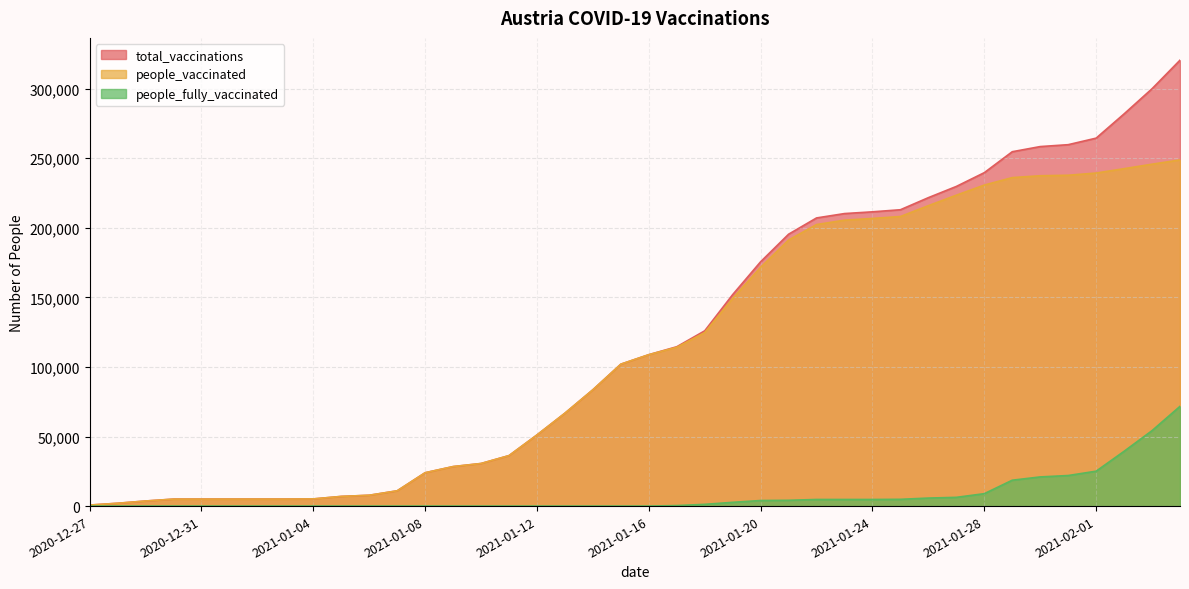

Which series has the largest total across all categories?

total_vaccinations